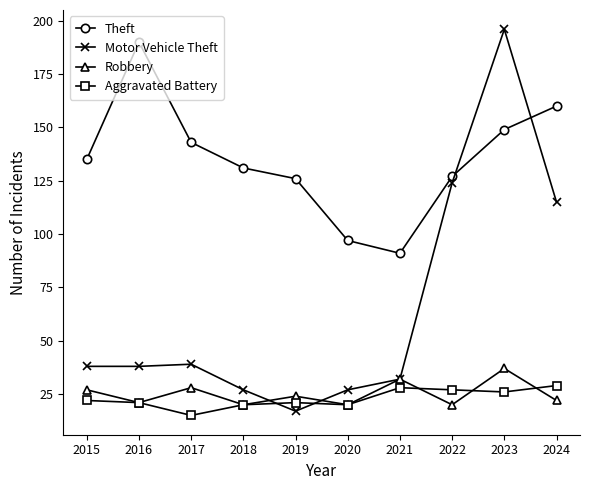

True or false: Theft has a value of 91 at 2021.

True